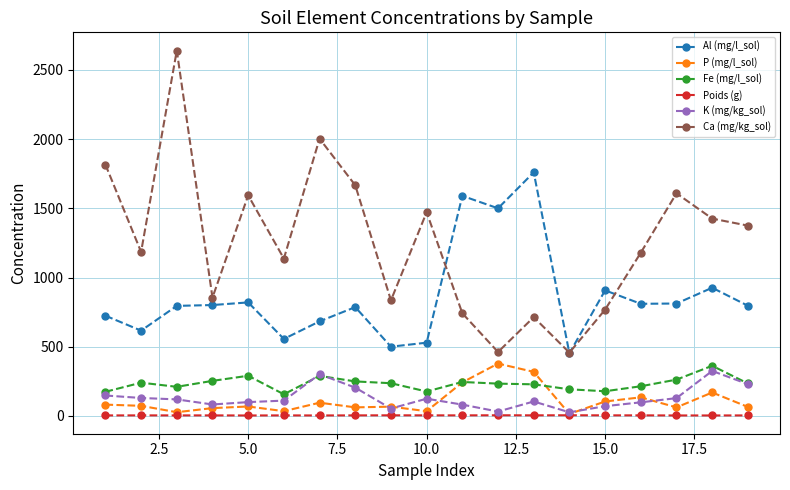

True or false: Al (mg/l_sol) has more than 1 interior local peaks.

True